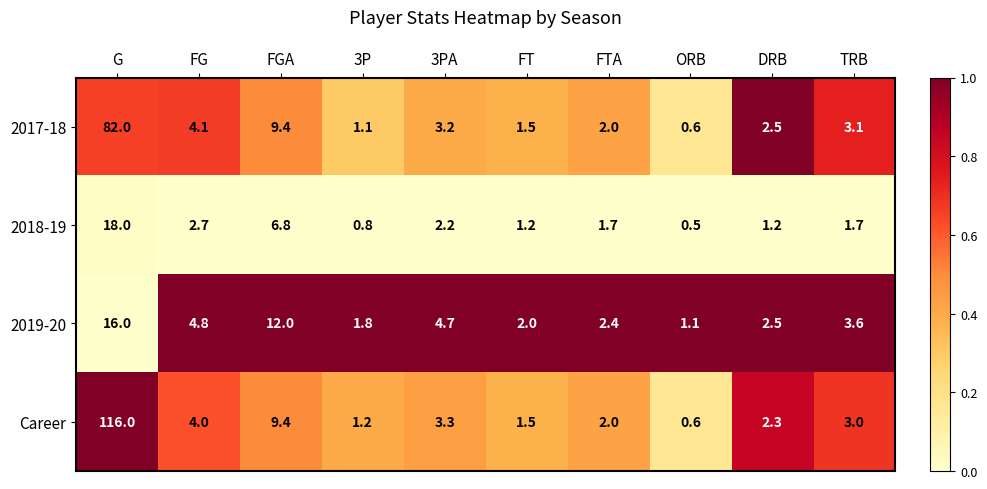

Is it true that 2017-18 equals 0.6 at ORB?

True